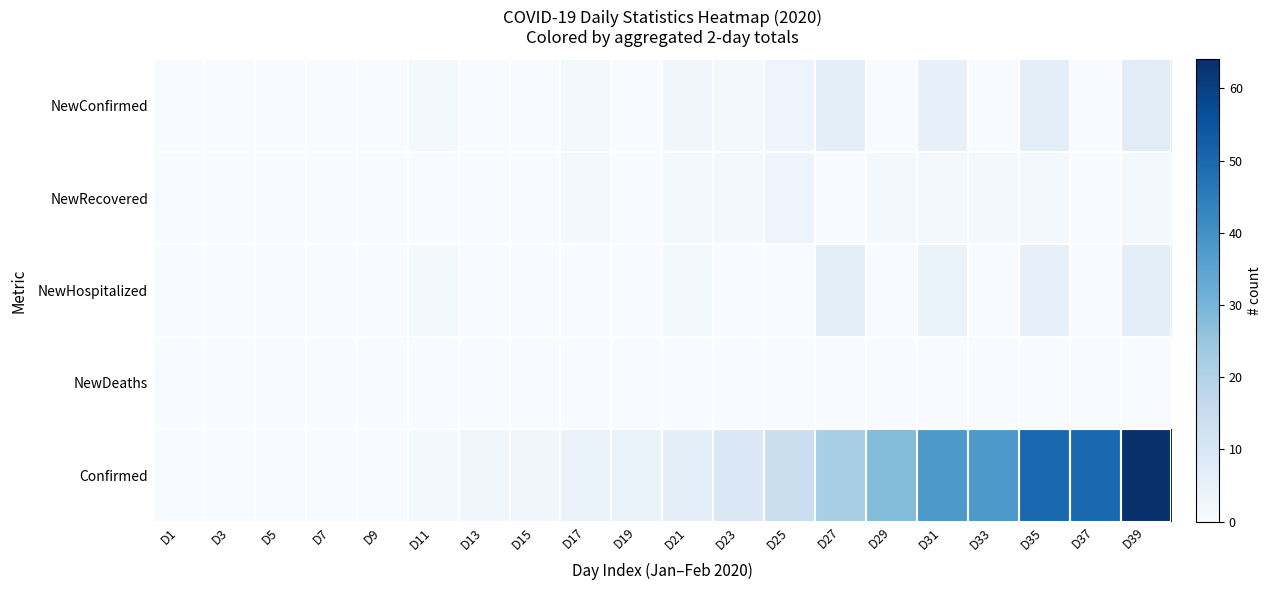

Between D33 and D39, which series saw the biggest shift?

Confirmed